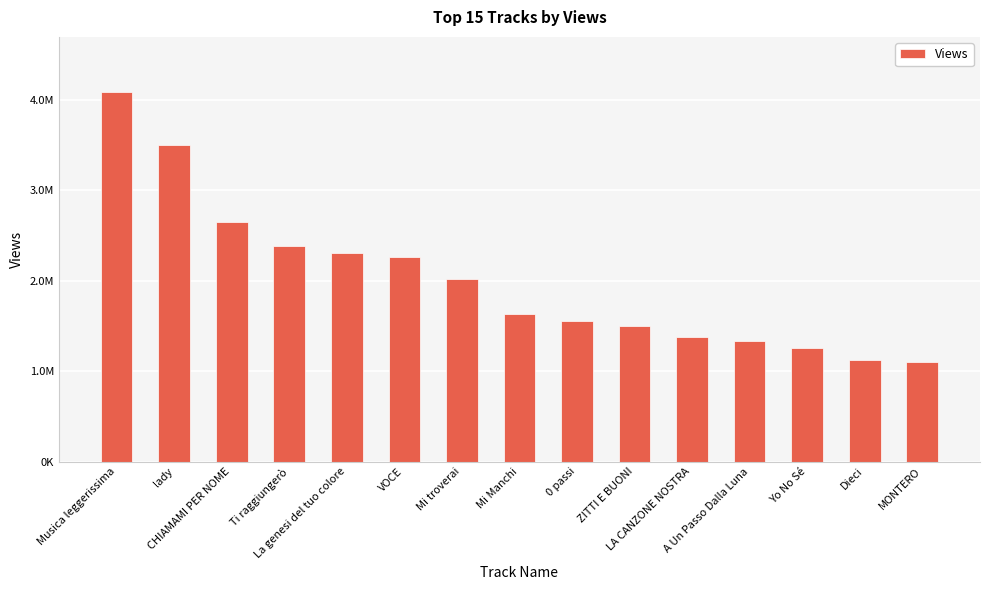

Is it true that the value at VOCE is 1269817?

False